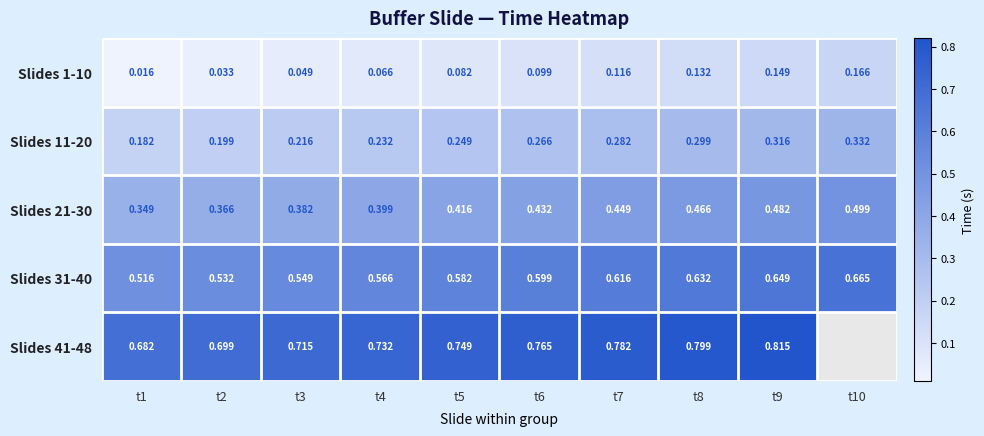

Is the value of Slides 1-10 at t6 greater than the value of Slides 41-48 at t2?

No